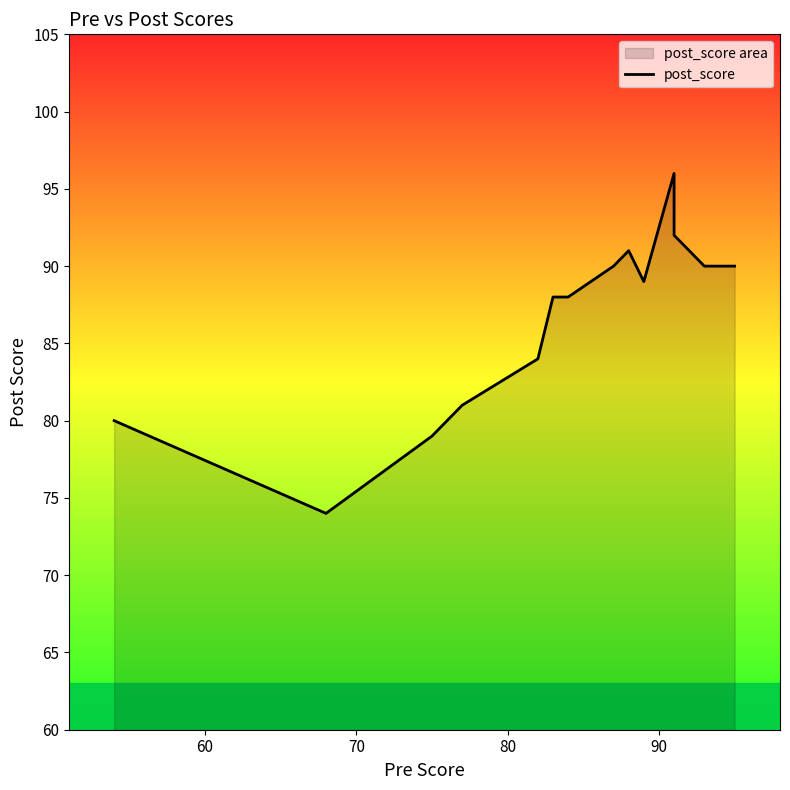

What is the maximum value shown in the chart?

96